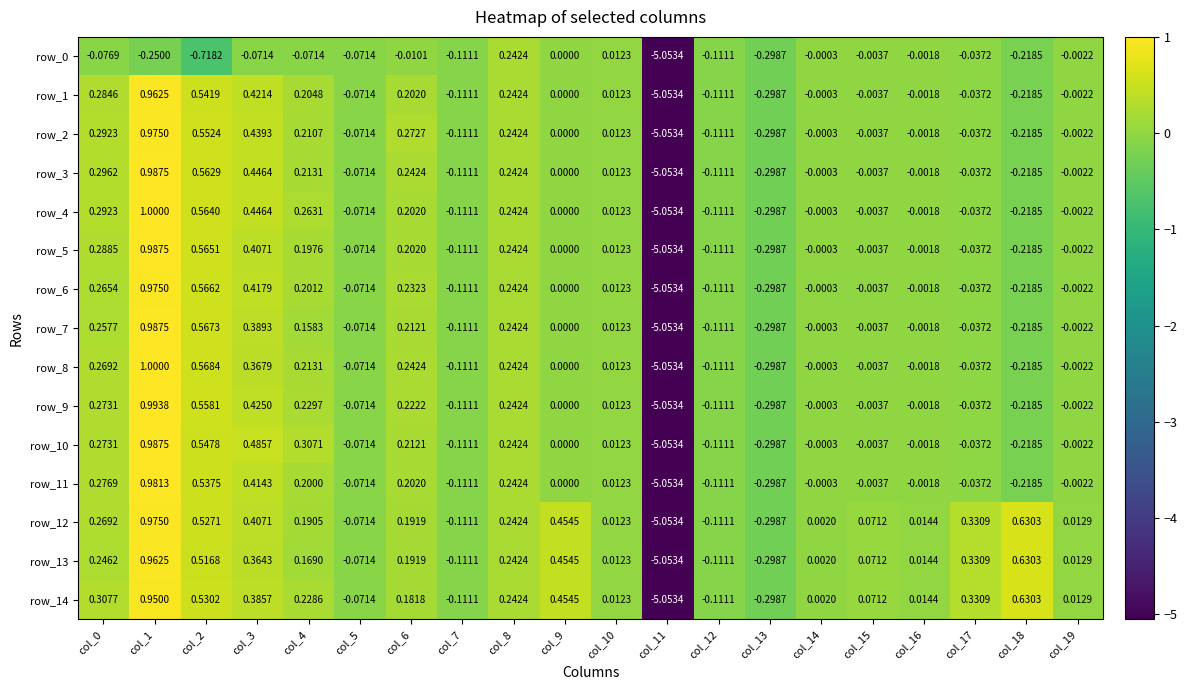

What value does the row_12 series have at col_6?

0.2